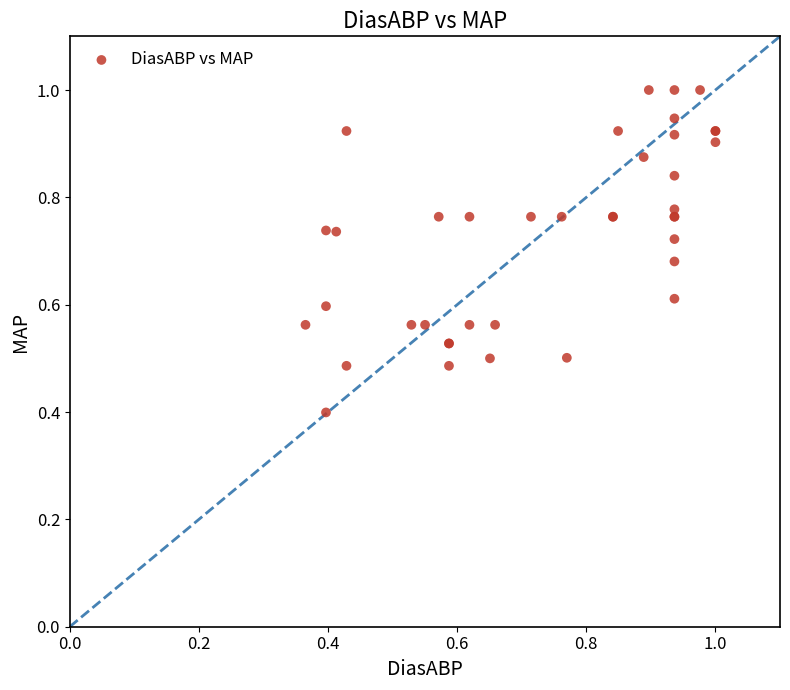

What Y value in the scatter plot is closest to 0?

0.4